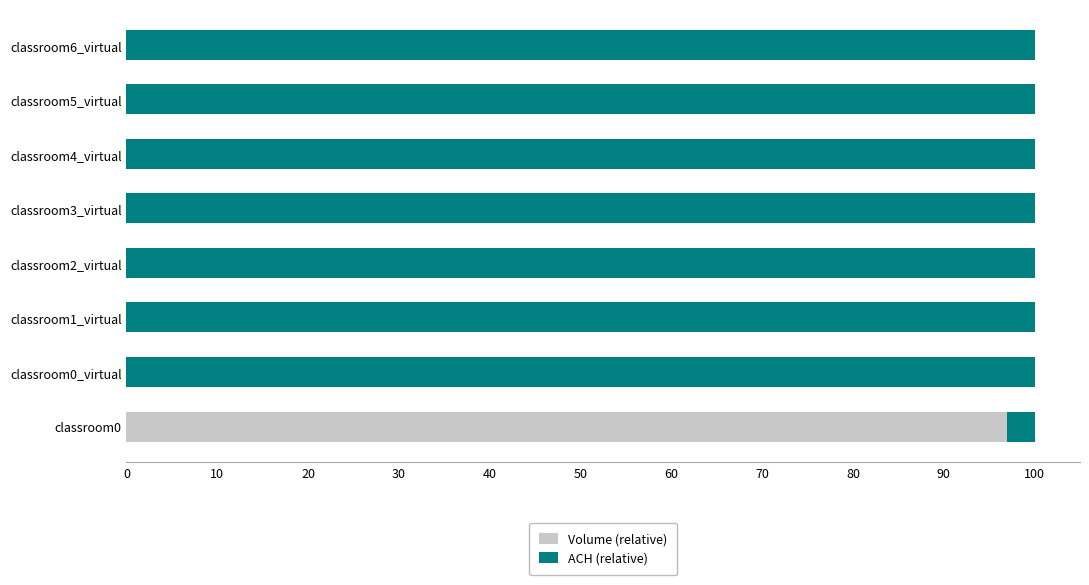

Is it true that Volume (relative) equals 0 at classroom6_virtual?

True